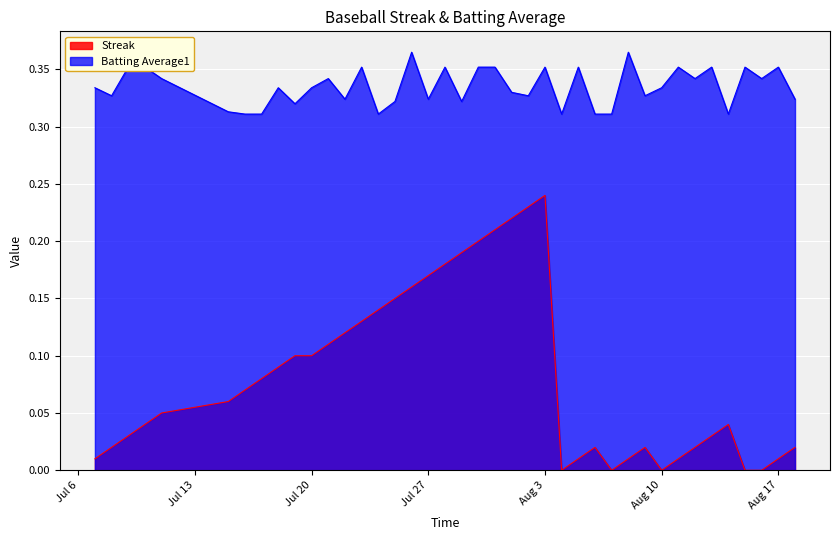

What is the difference between the maximum and second lowest values in the Batting Average1 series?

0.1